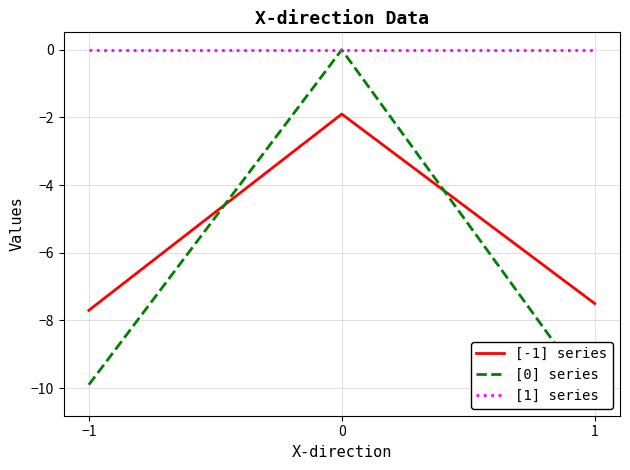

What is the difference between the maximum and minimum values in the [-1] series series?

5.8